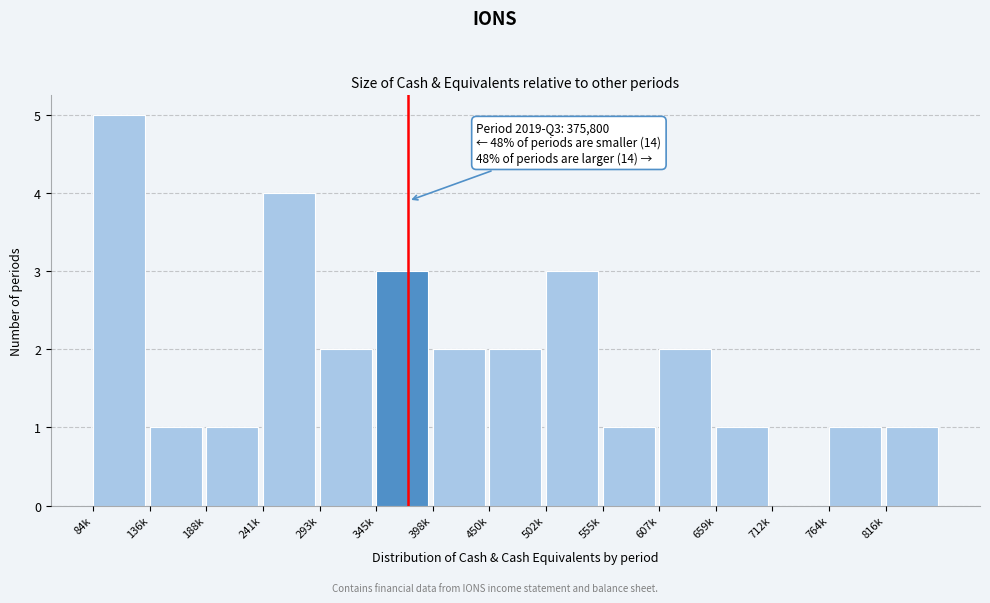

Reading right to left, extract all data points from this chart.

816k=1	764k=1	712k=0	659k=1	607k=2	555k=1	502k=3	450k=2	398k=2	345k=3	293k=2	241k=4	188k=1	136k=1	84k=5